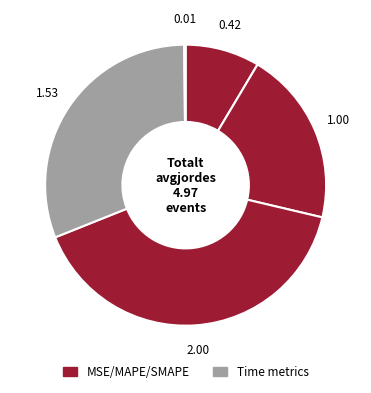

How many segments does this pie chart have?

5